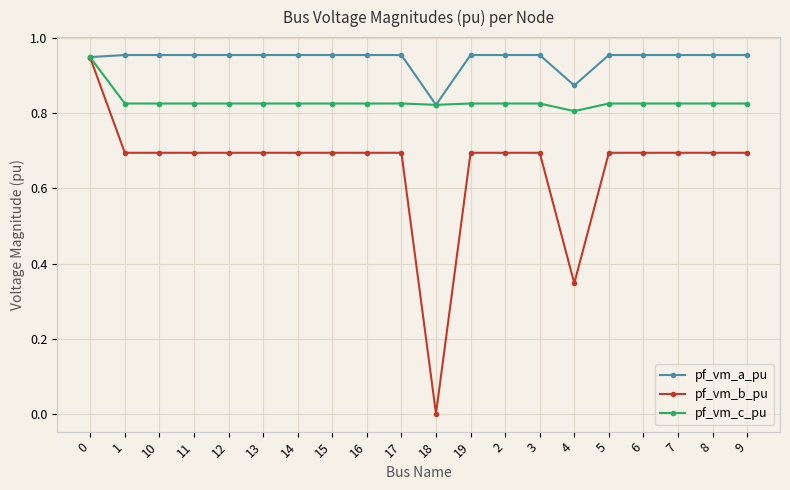

Rank the series by their average value, from highest to lowest.

pf_vm_a_pu, pf_vm_c_pu, pf_vm_b_pu